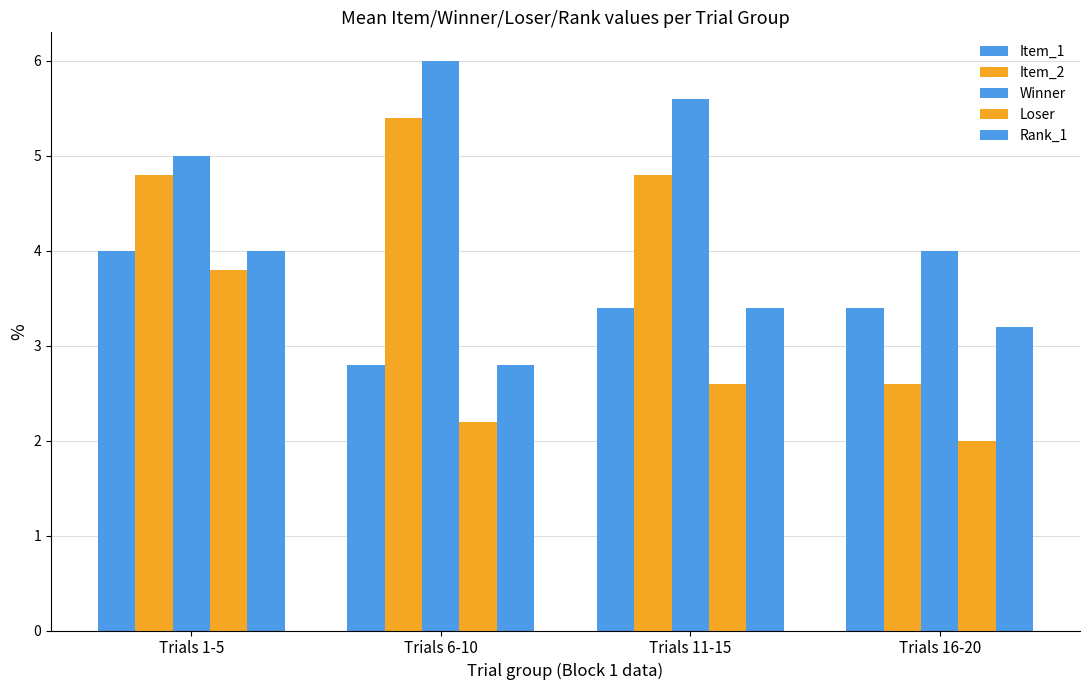

How many distinct data groups are displayed?

5